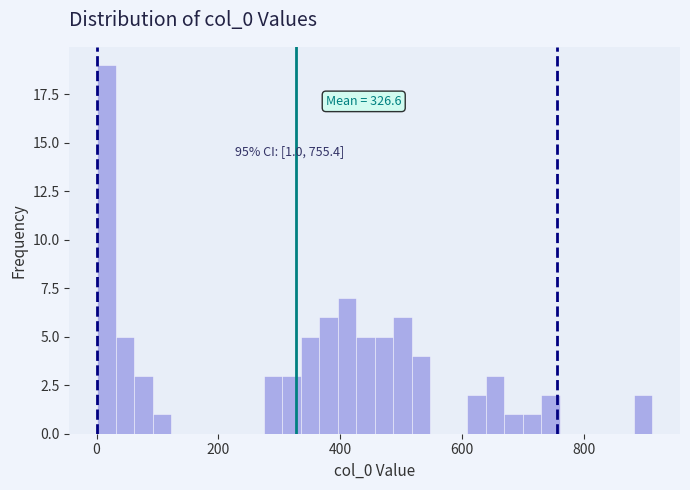

Read against the x-axis, roughly where is the centre of the tallest bar?

20